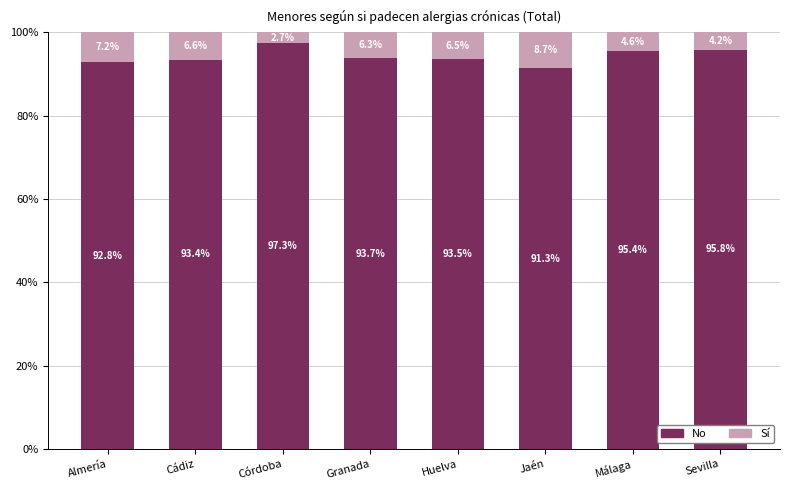

Read the No value at Almería.

92.8